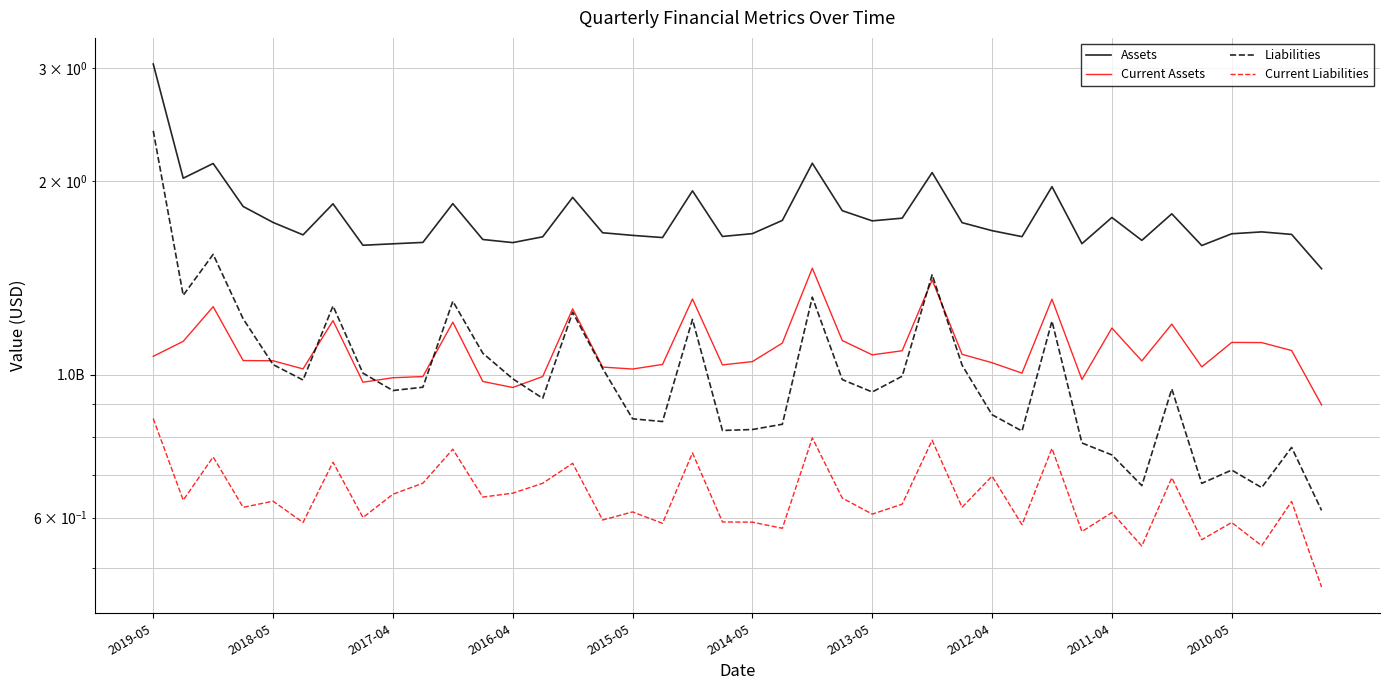

How many values in the Current Assets series are below 1?

8